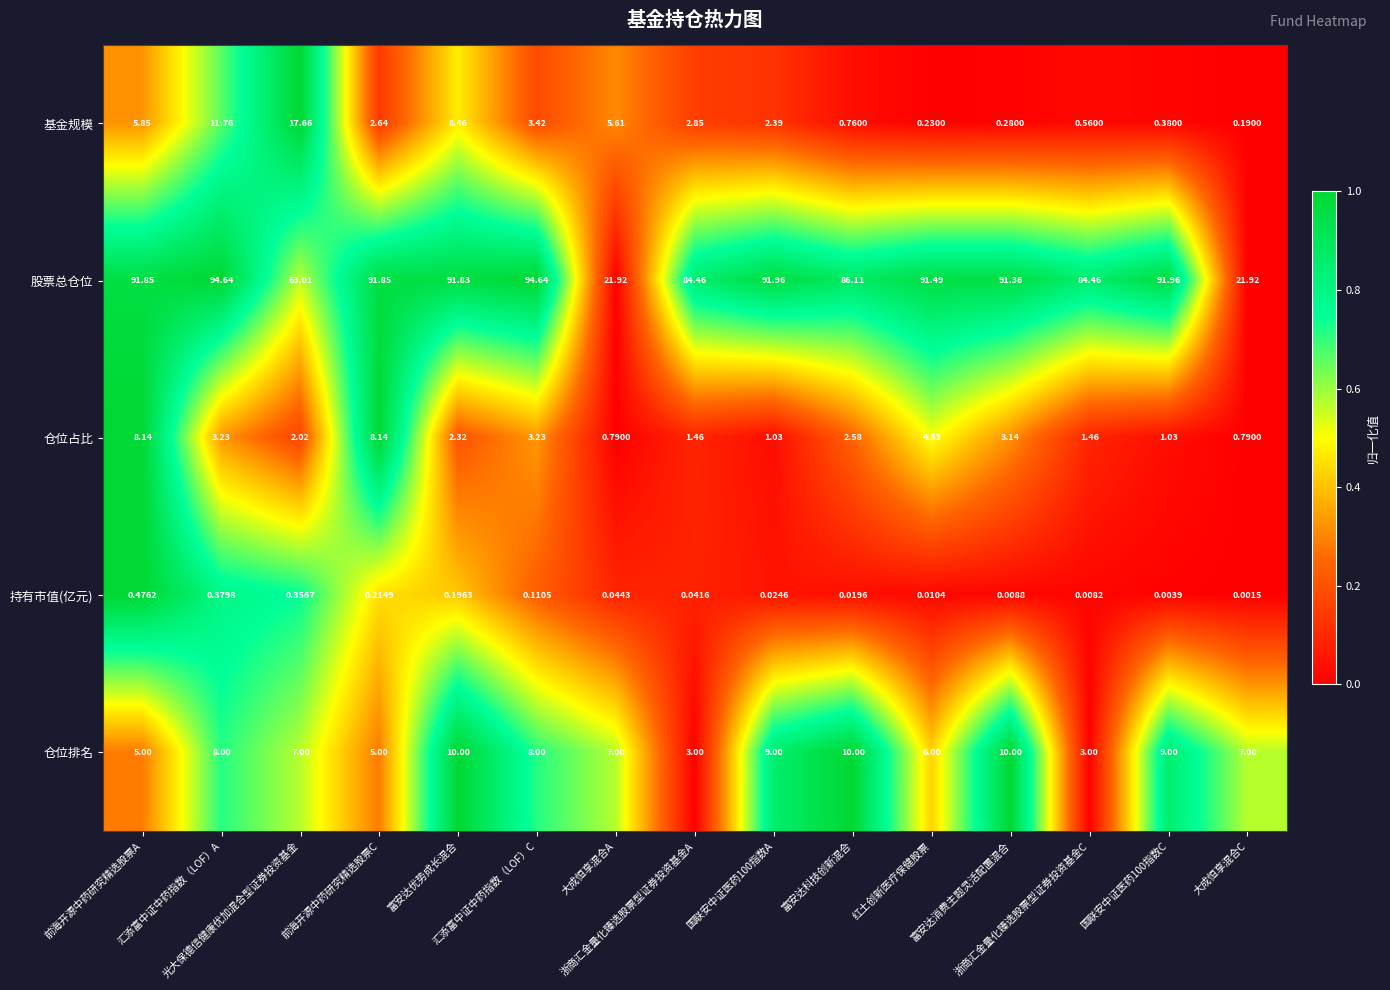

Which series has the widest spread of values?

股票总仓位